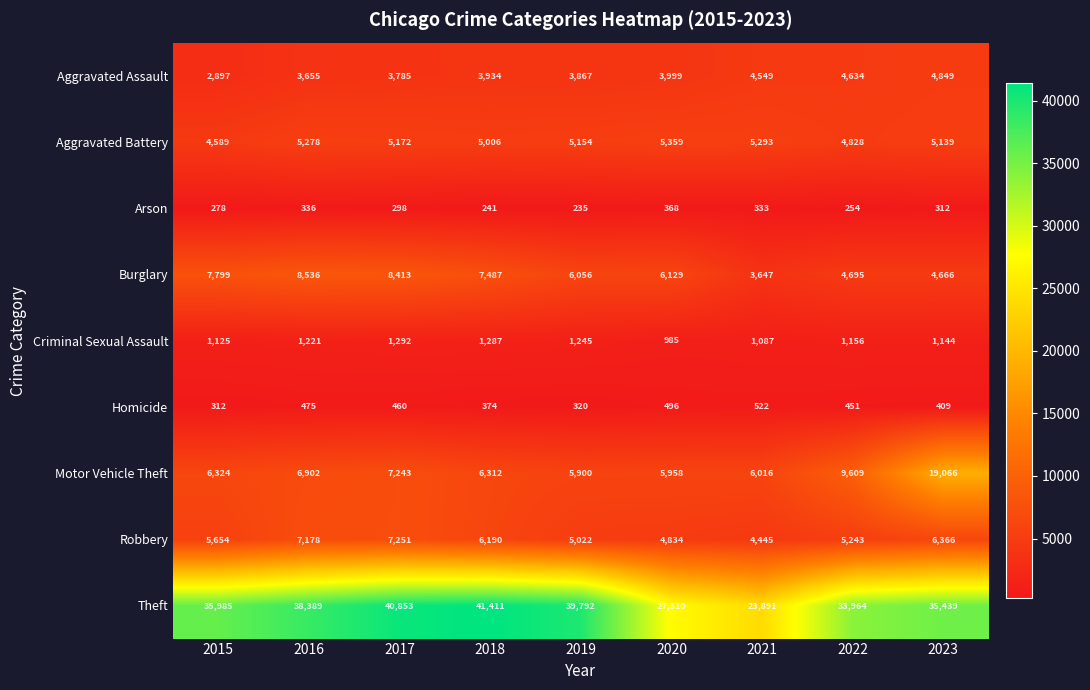

At which category is the sum across all series the highest?

2023